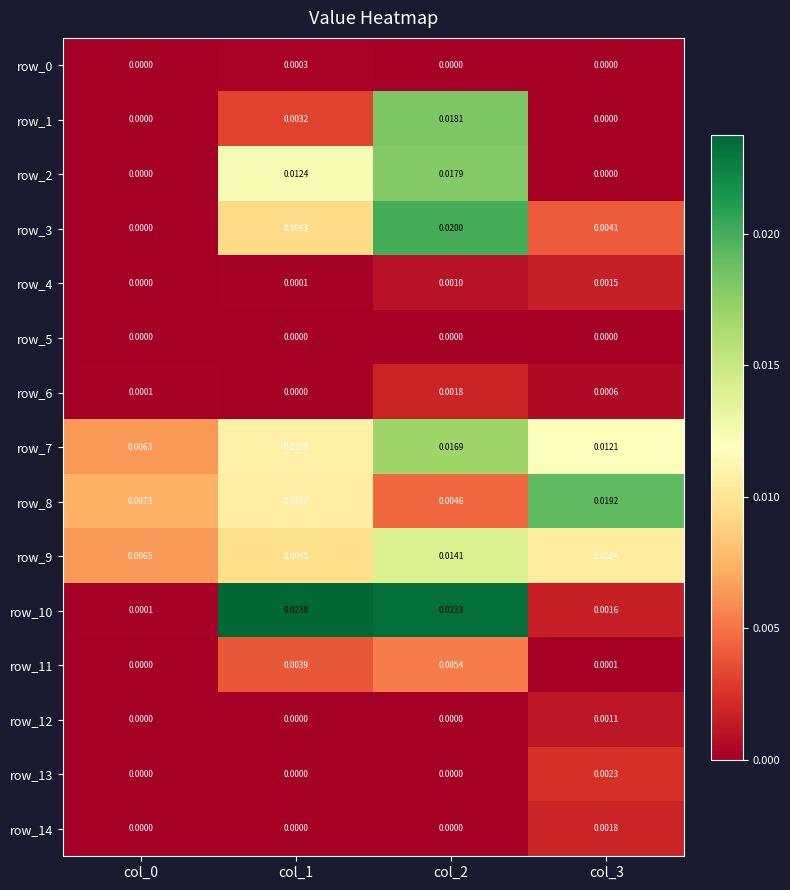

At how many categories does at least one series exceed 0?

4